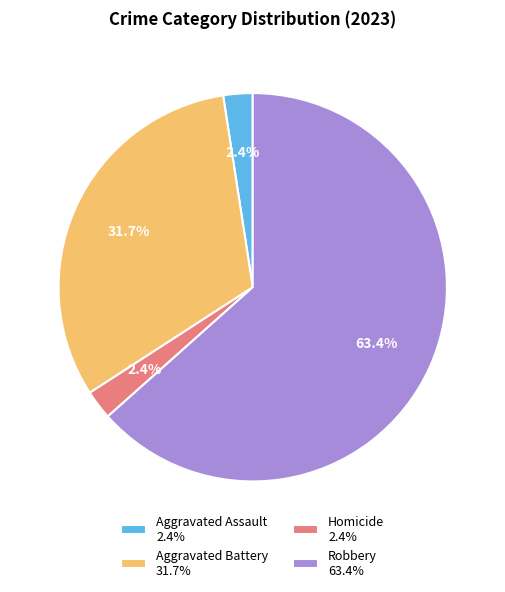

Which category accounts for the majority?

Robbery 63.4%